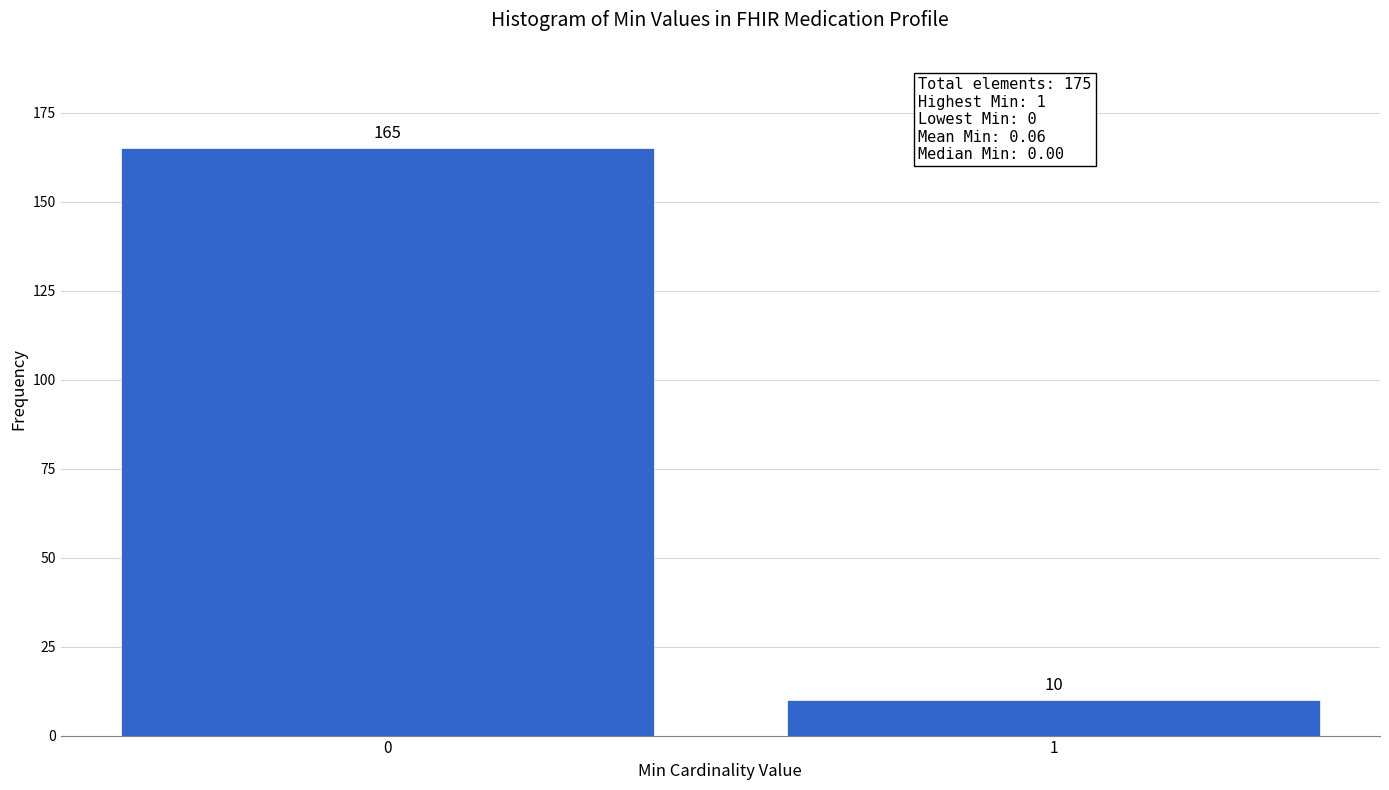

Reading left to right, what are all the values shown in this chart?

0=165	1=10